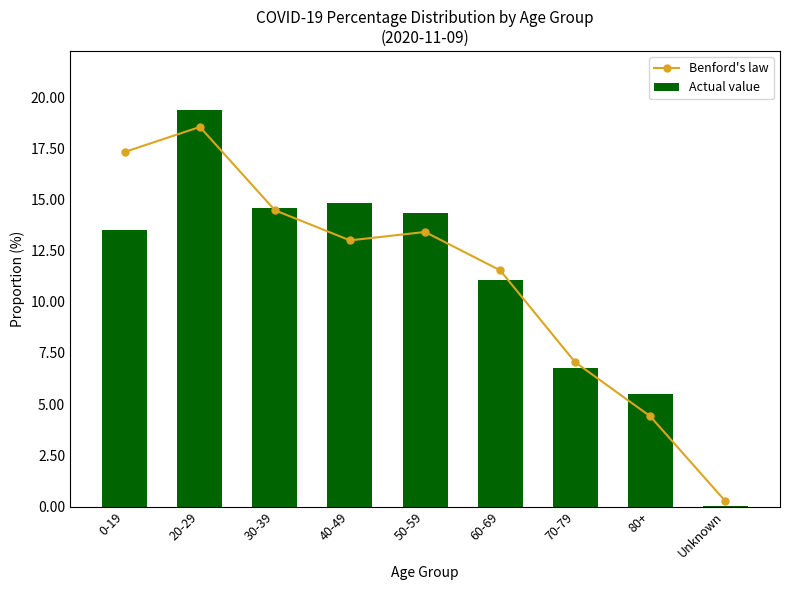

Which series has the largest total across all categories?

Benford's law